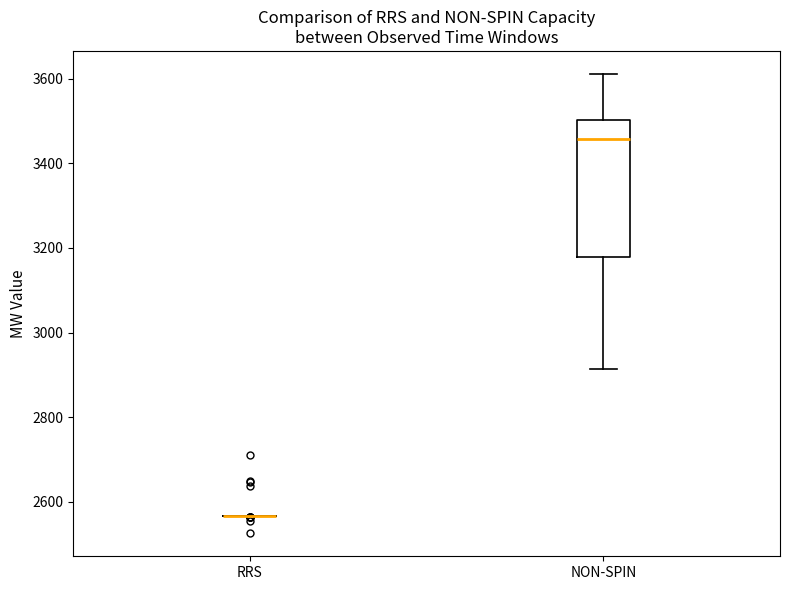

Reading left to right, transcribe this box plot: for each box, give where its median line is, the range the box spans, and where its two whiskers end, as read against the y-axis. The values are not printed on the chart, so give them approximately, as read against the axis.

RRS: box collapsed to a line at 2560, whiskers 2560 to 2560
NON-SPIN: median 3460, box 3180 to 3500, whiskers 2920 to 3620